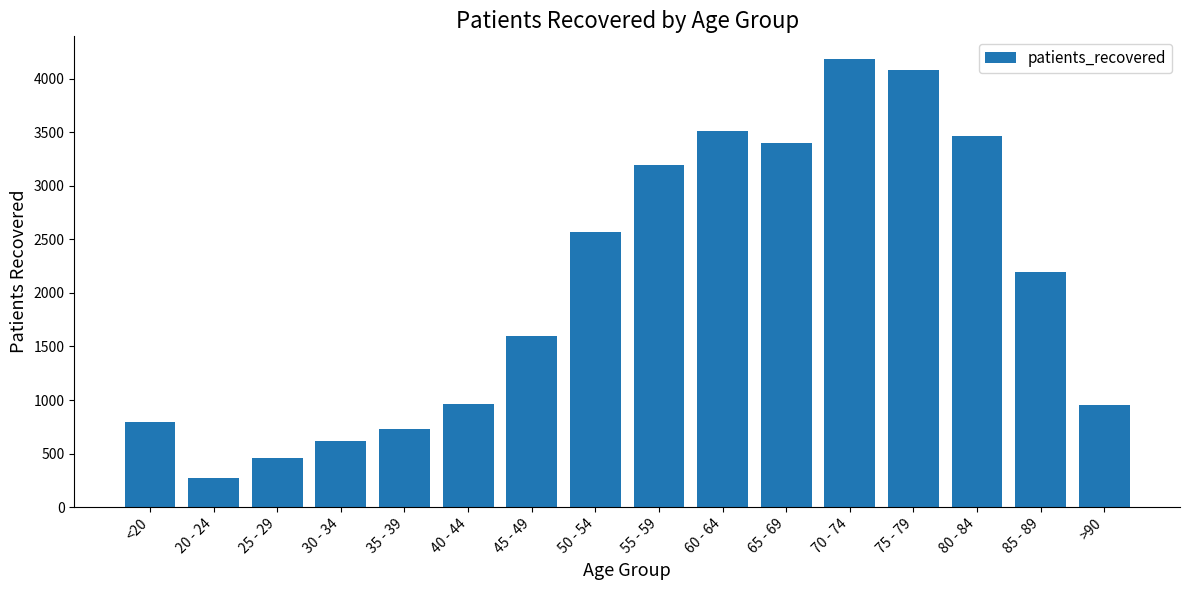

What is the maximum value shown in the chart?

4187